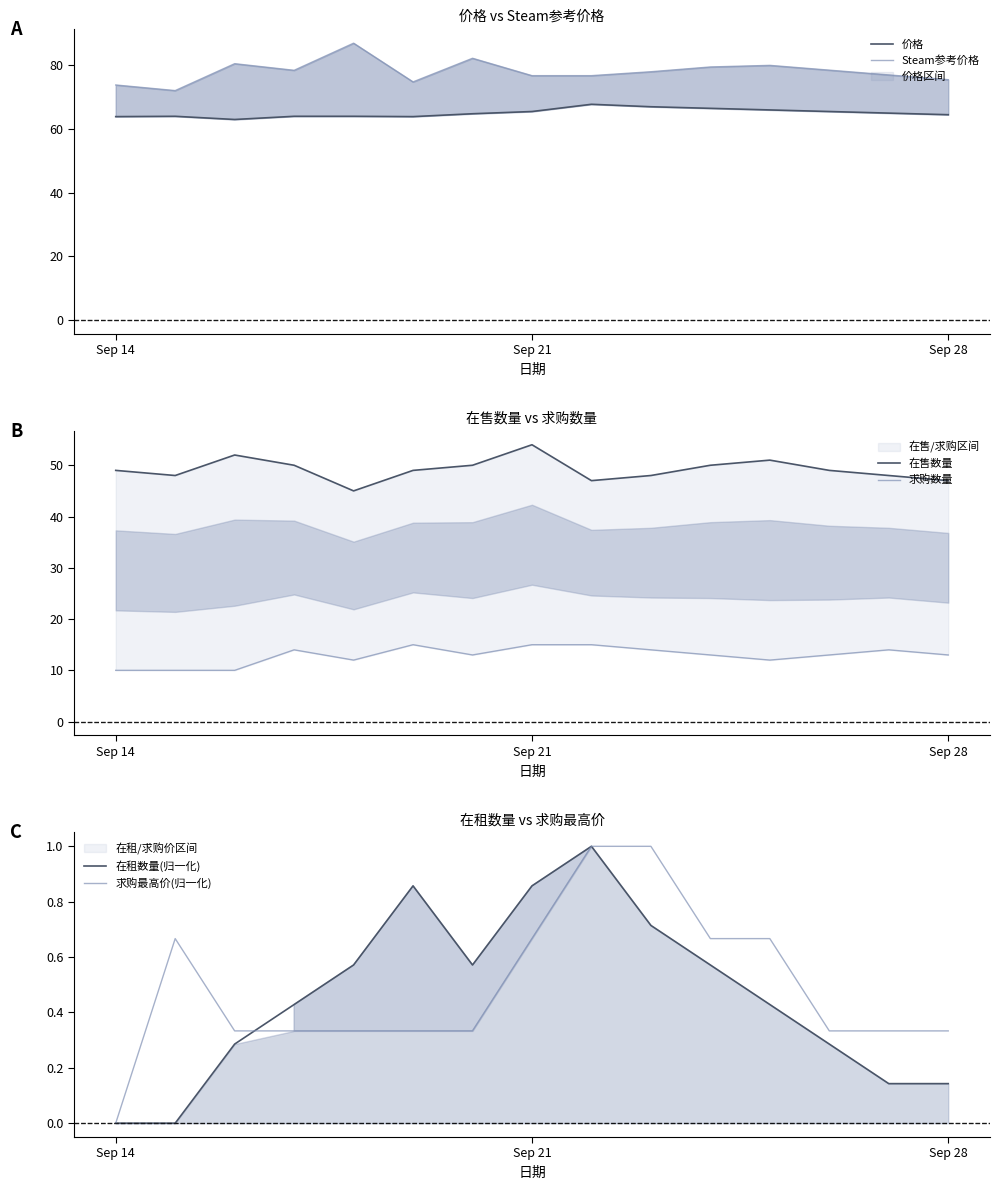

Is it true that 求购最高价(归一化) equals 0.6 at Sep 28?

False